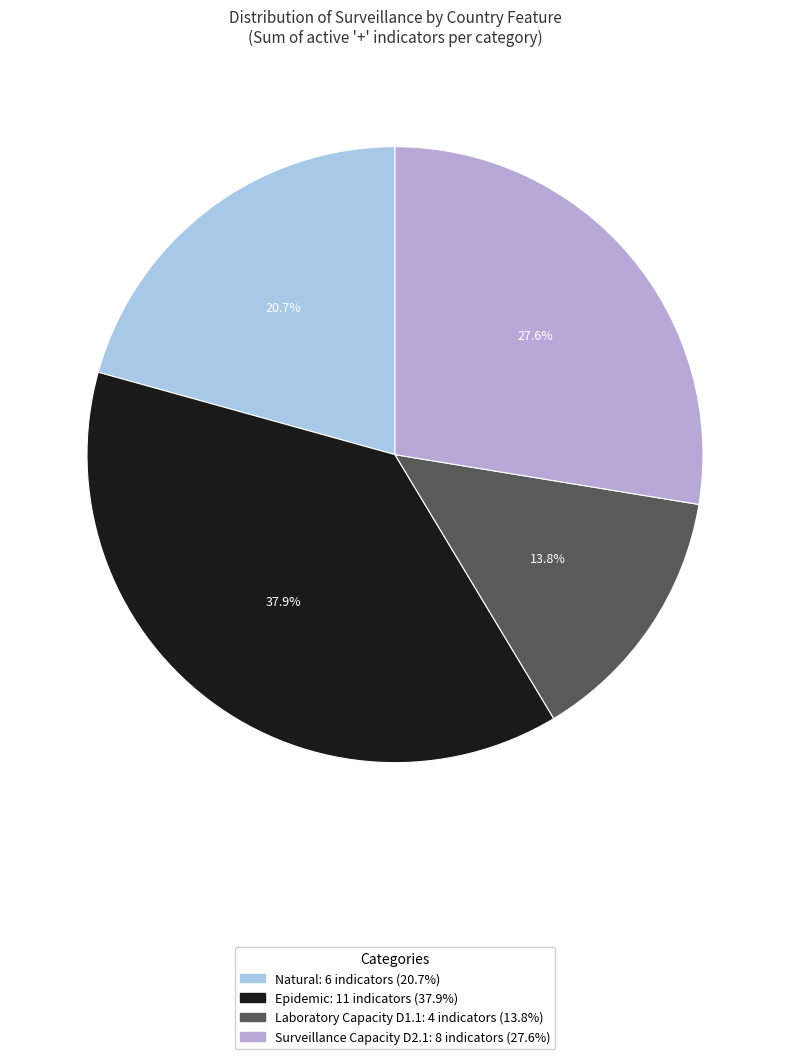

The Surveillance Capacity D2.1 slice represents 99% of the pie. True or false?

False